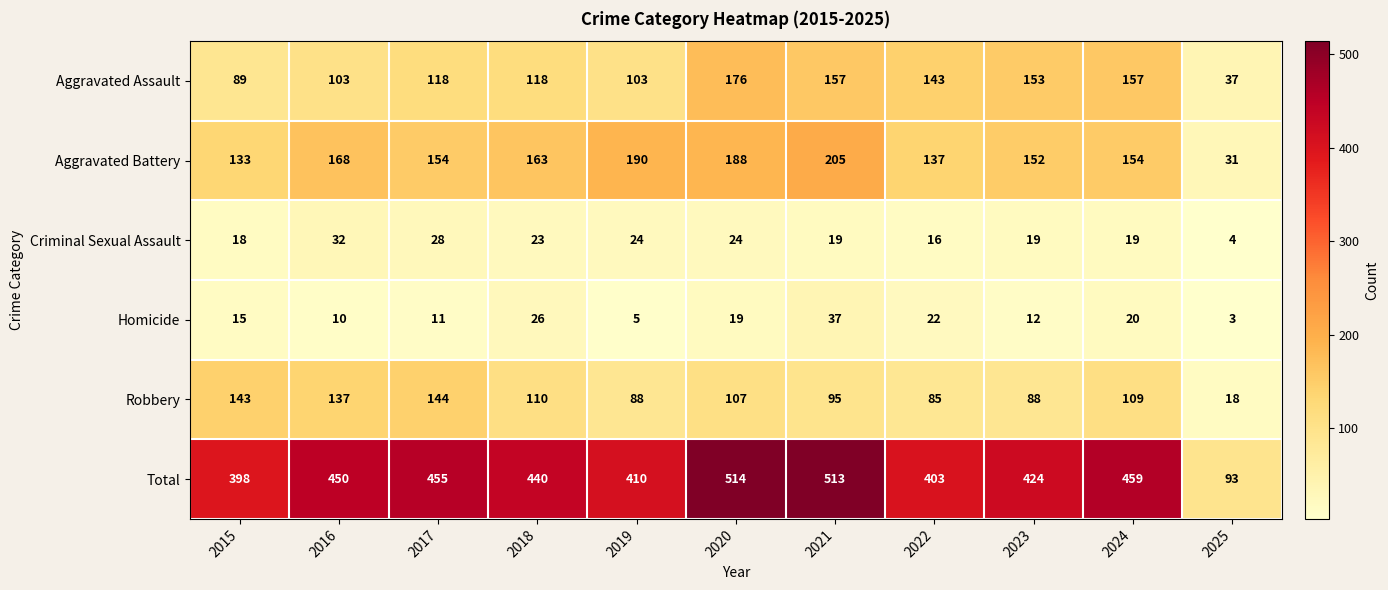

At how many categories does at least one series exceed 392?

10